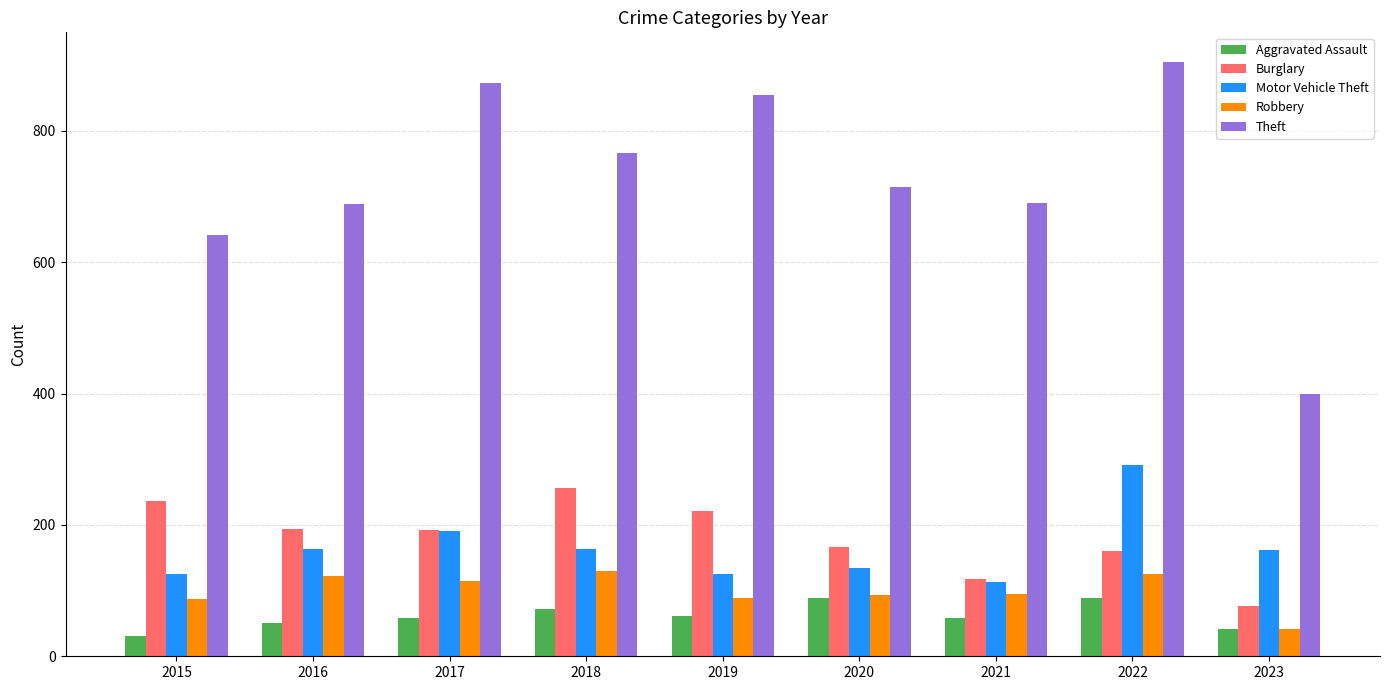

What is the highest value of the Burglary series?

257